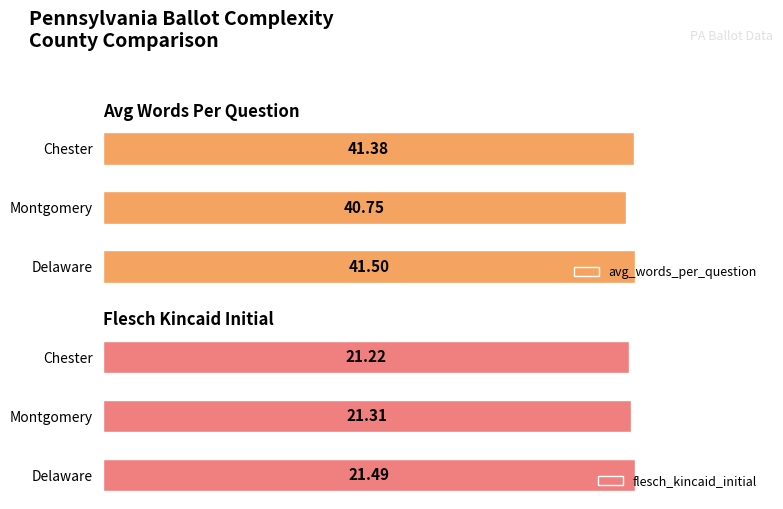

How many data points does each series have?

3